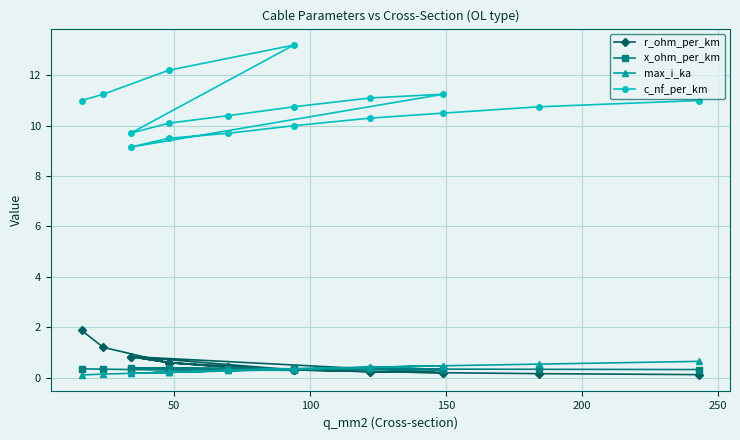

How many interior local valleys does the c_nf_per_km series have?

2